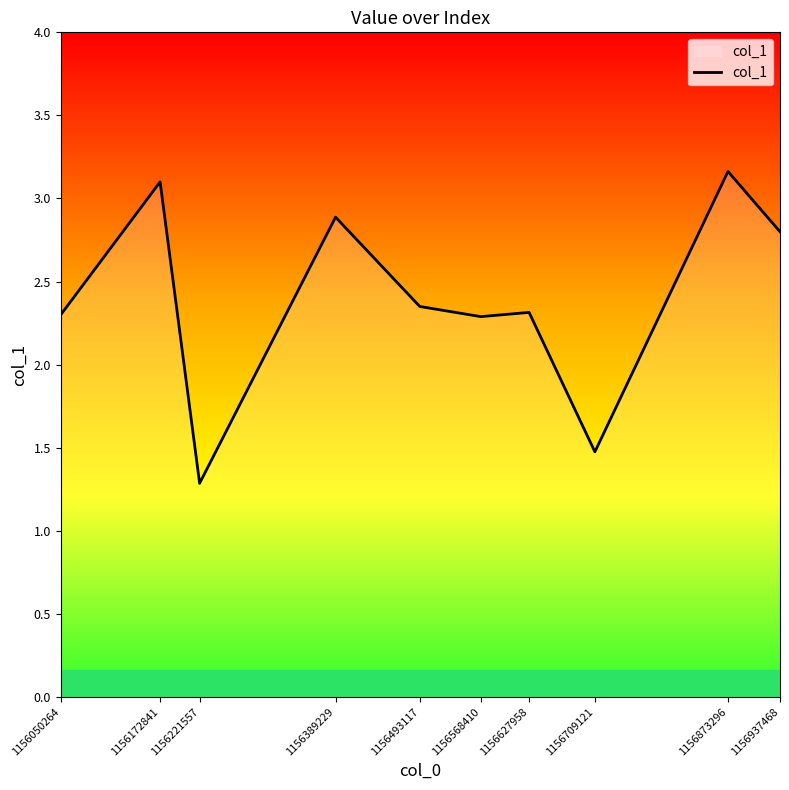

What is the change in value from 1156221557 to 1156873296?

+1.9